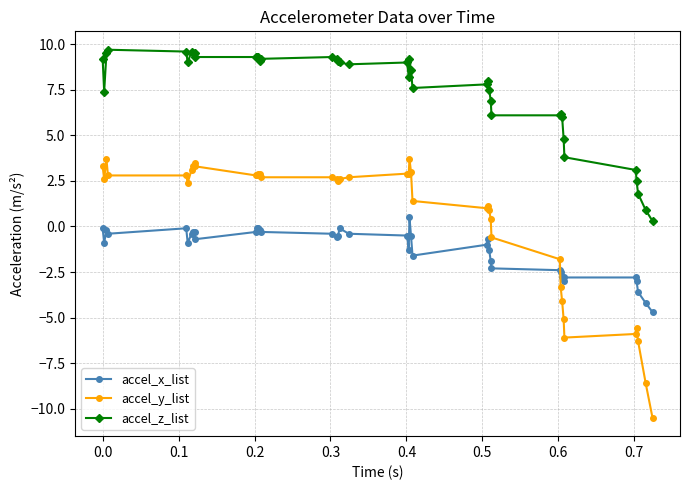

Does the chart display data point markers on the line(s)?

Yes